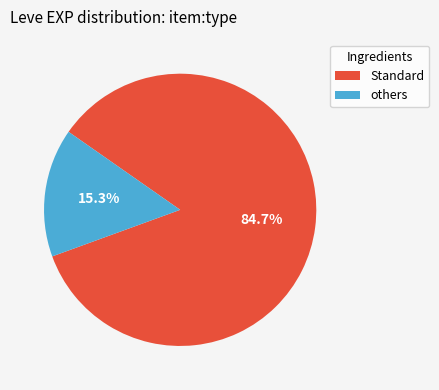

Which slice is the largest?

Standard